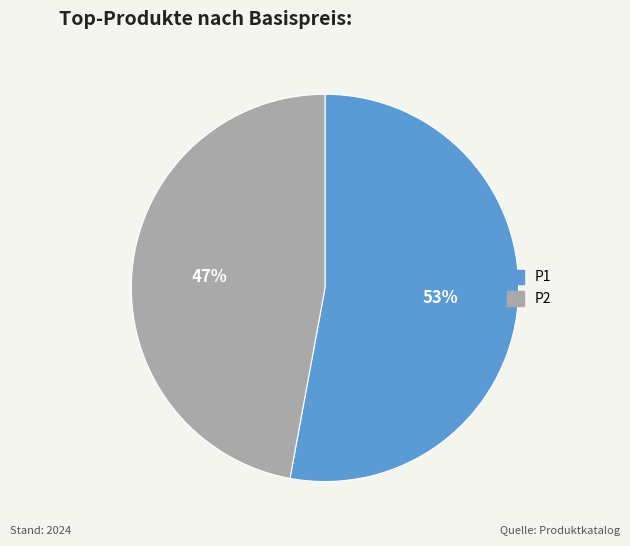

Combined, do P1 and P2 account for over 50%?

Yes